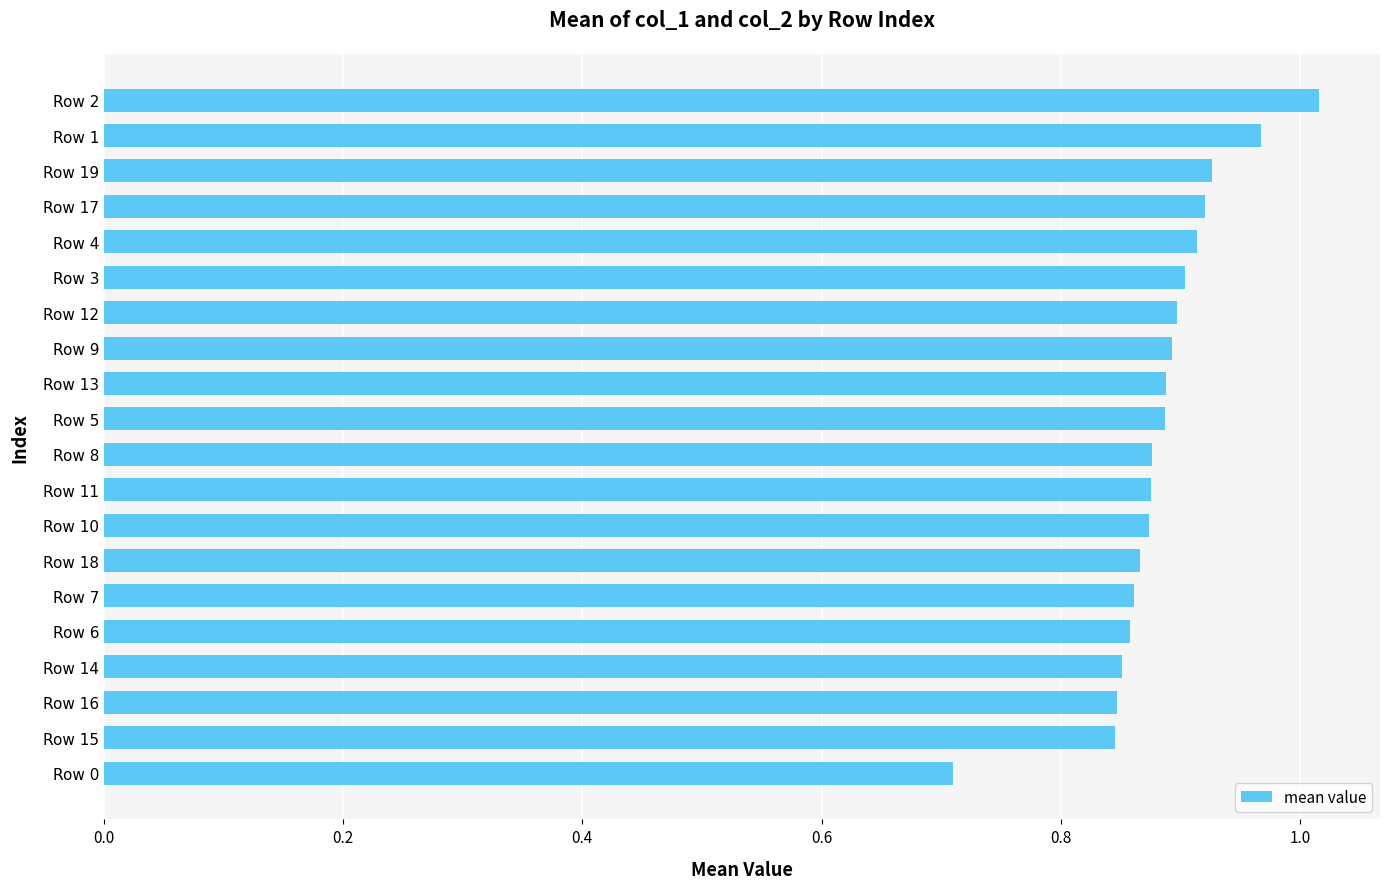

Which label corresponds to the smallest value in the chart?

Row 0